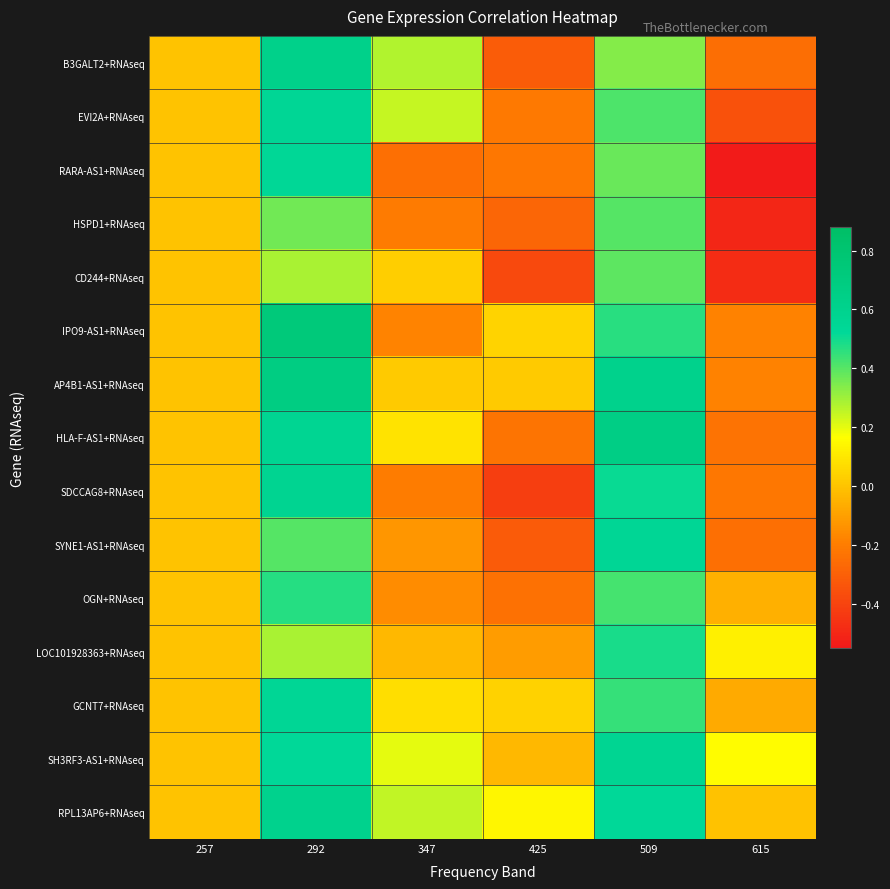

What is the greatest value displayed?

0.7